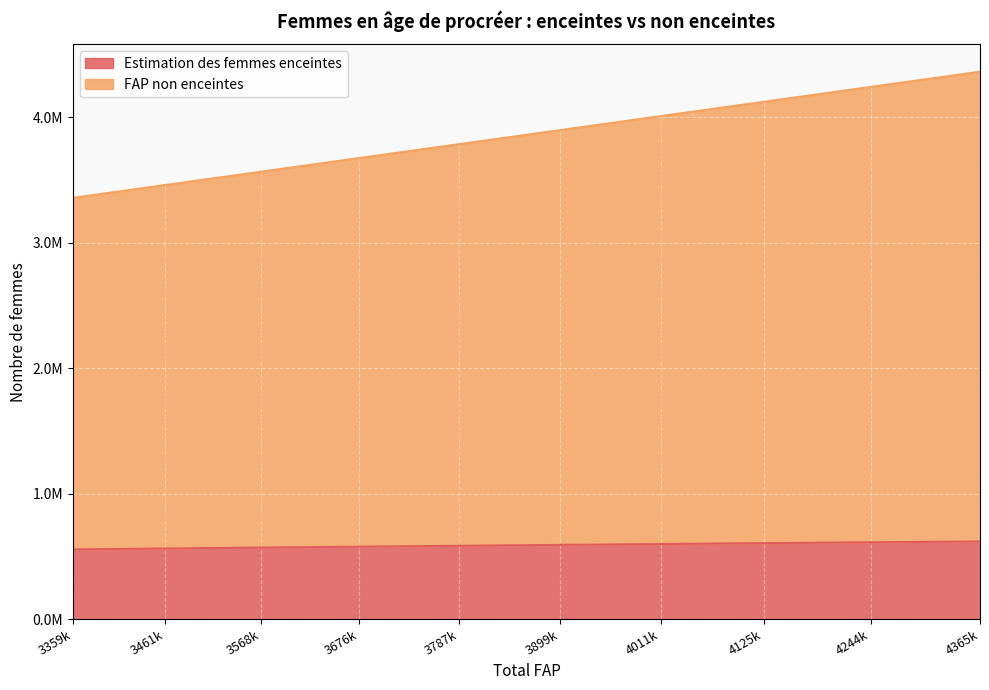

Is the value of Estimation des femmes enceintes at 4365k greater than the value of FAP non enceintes at 4365k?

No